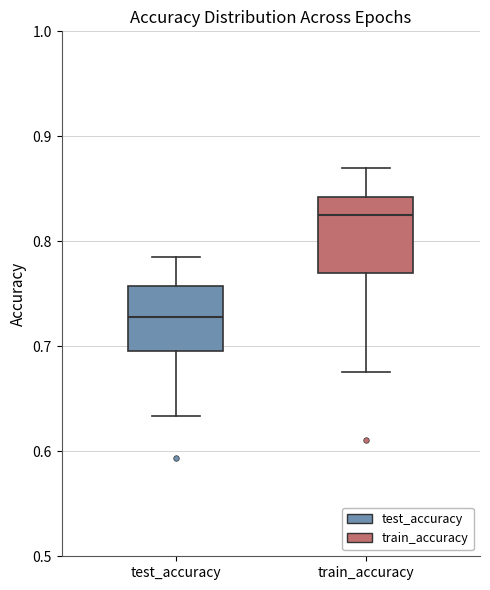

Comparing the boxes themselves (not the whiskers), which one is the tallest?

train_accuracy